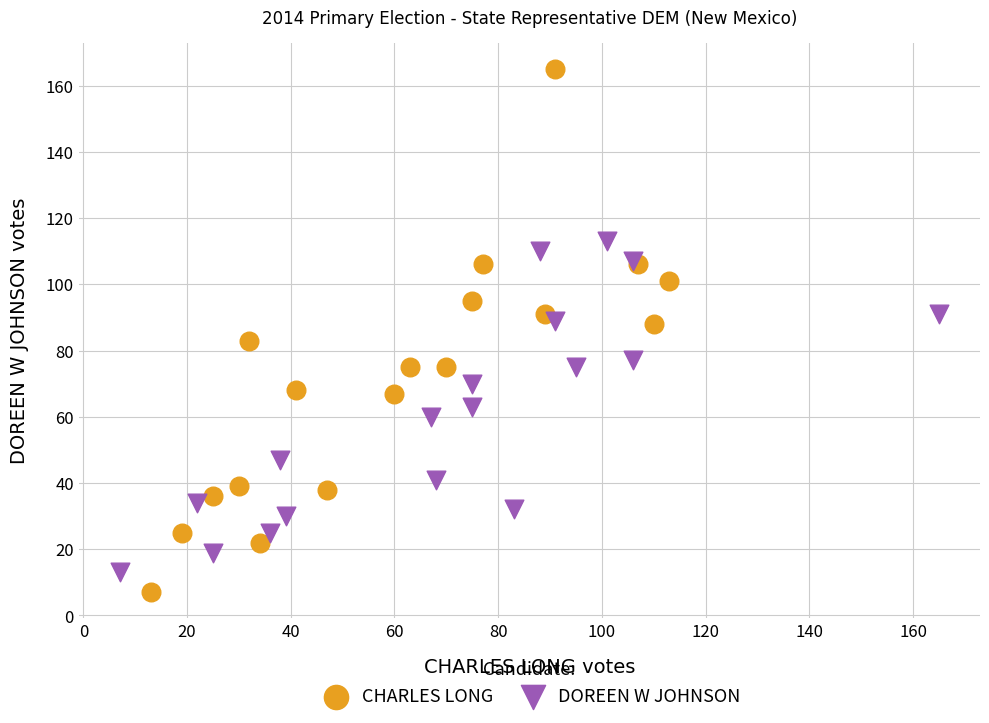

Which series has the widest spread of Y values?

CHARLES LONG